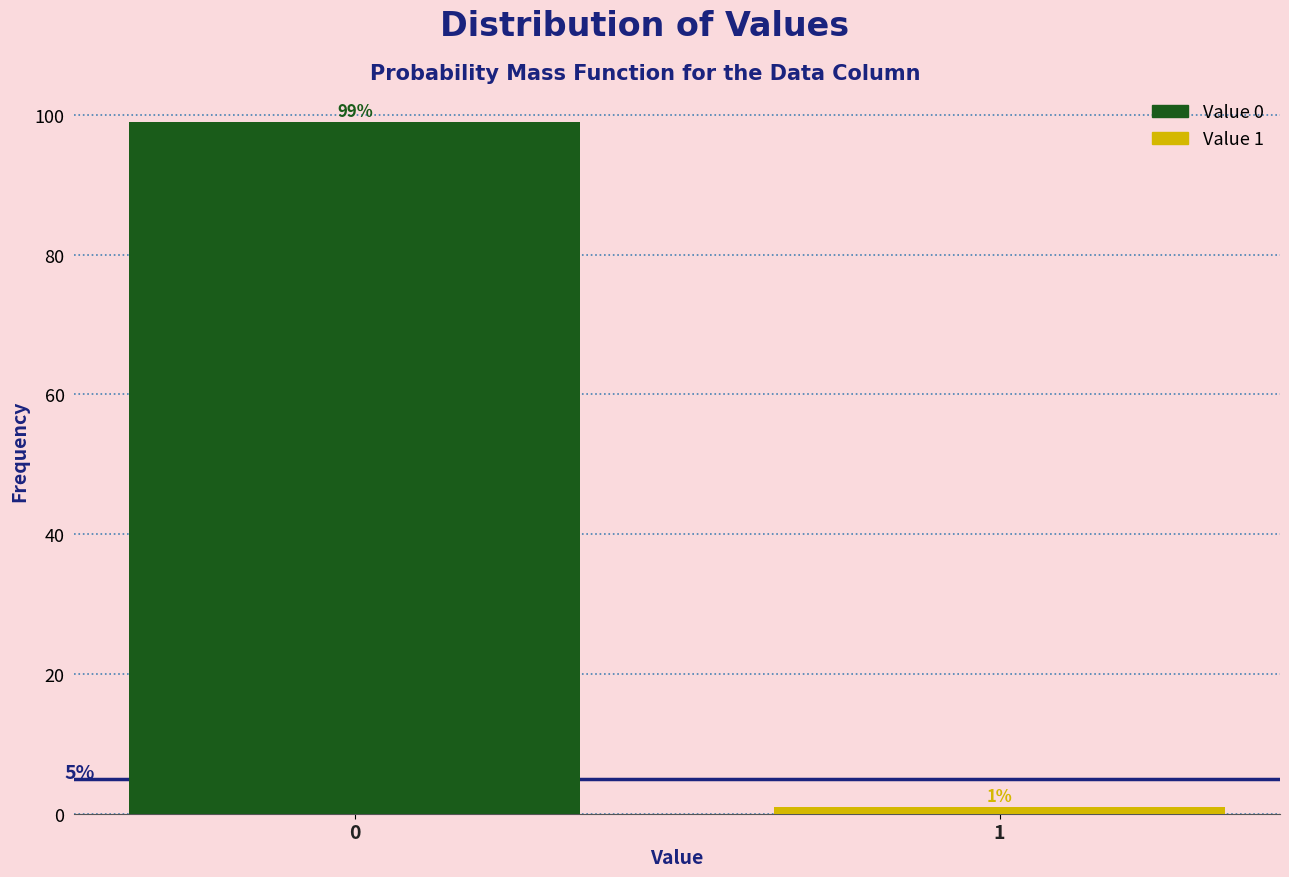

Reading left to right, what are all the values shown in this chart?

99.0	1.0